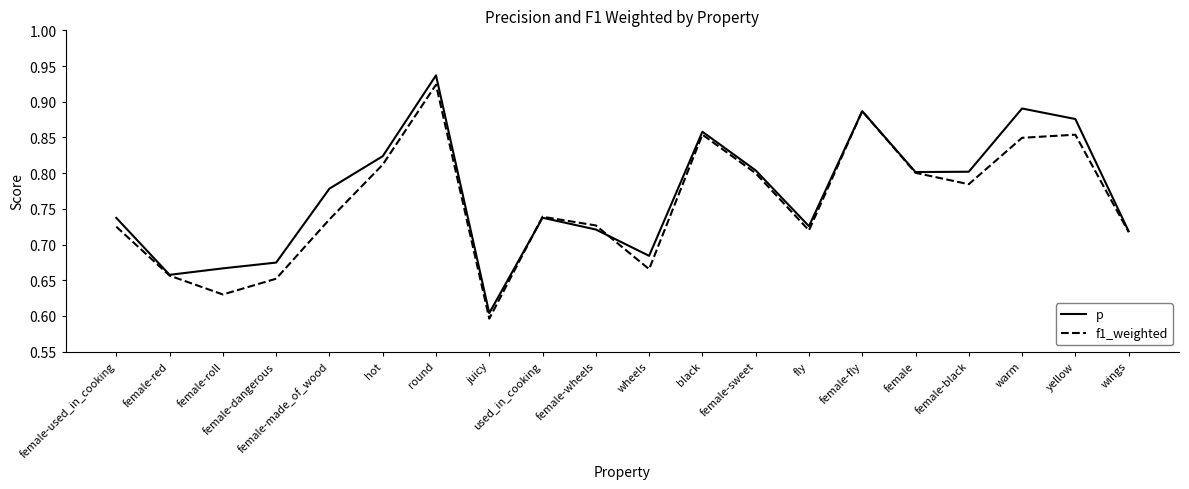

What is the sum of the f1_weighted values at wings and round?

1.6